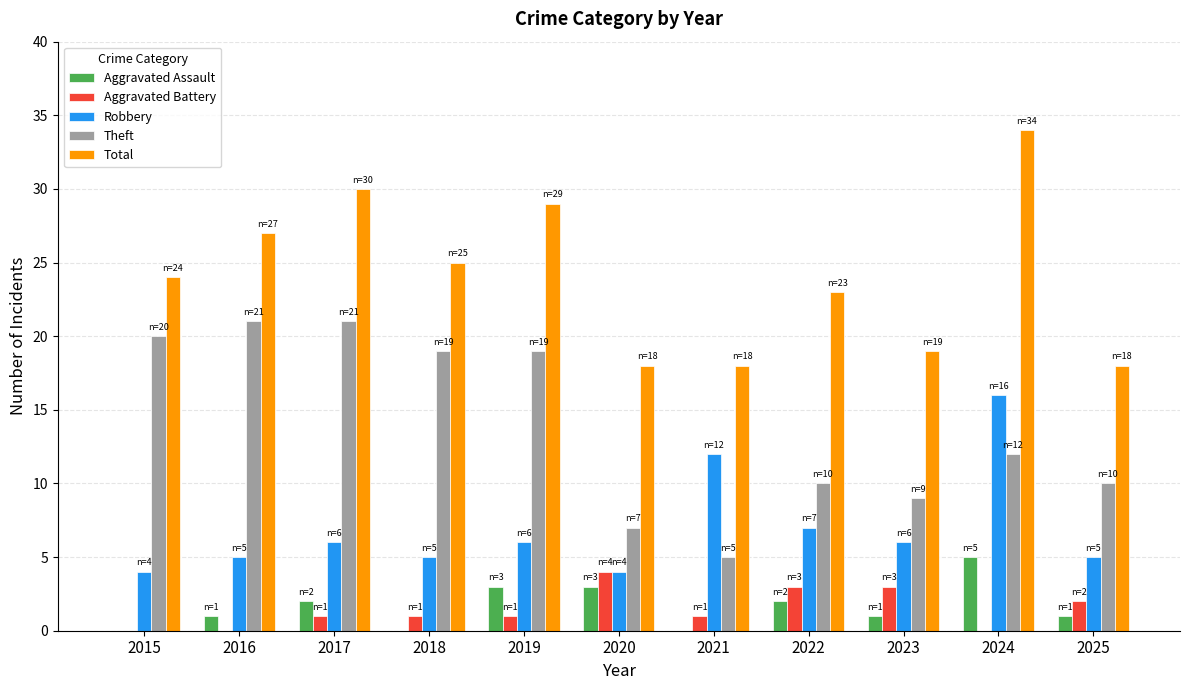

Is it true that Theft equals 19 at 2019?

True